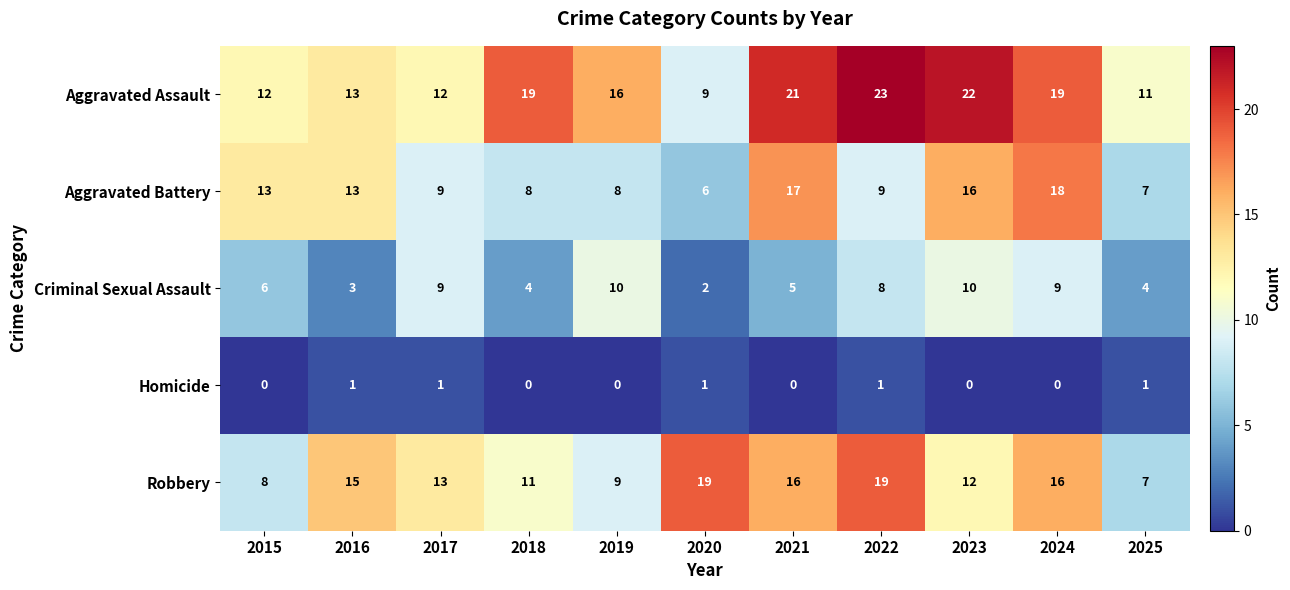

What is the greatest value displayed?

23